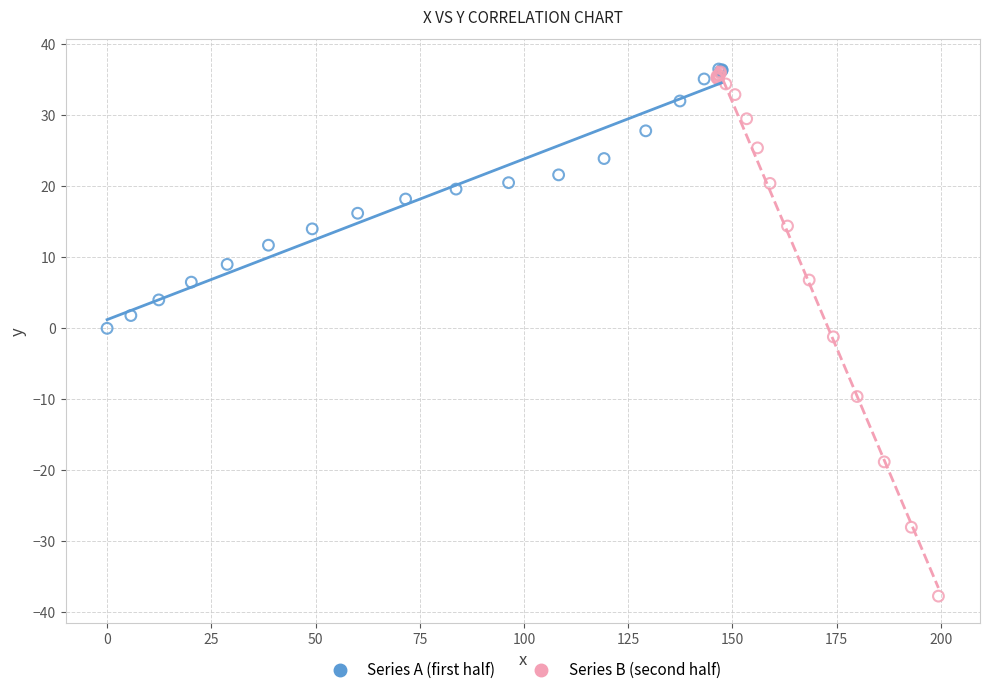

What are all the series names shown in the legend?

Series A (first half), Series B (second half)